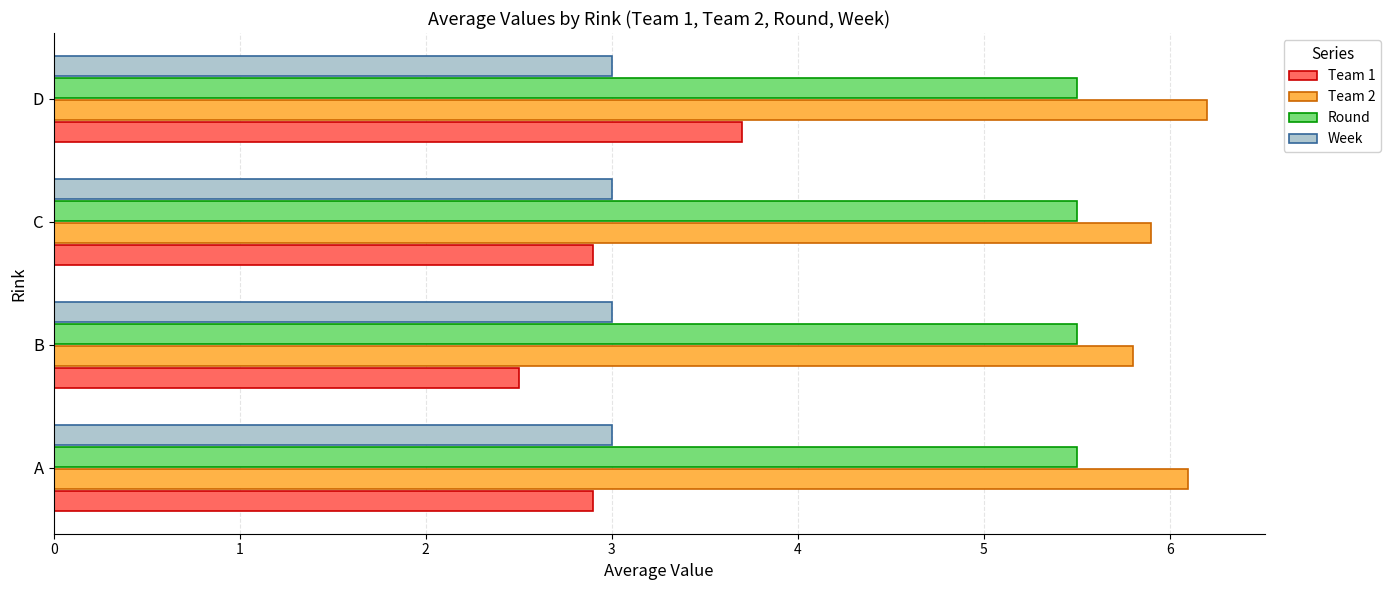

What is the difference between the maximum and minimum values in the Team 1 series?

1.2